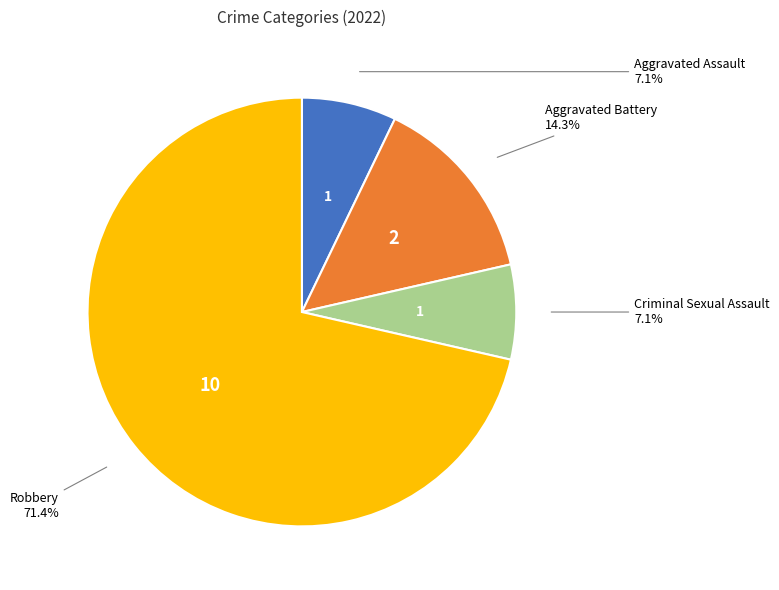

Approximately how many times larger is the value at Aggravated Battery compared to Criminal Sexual Assault?

2.0